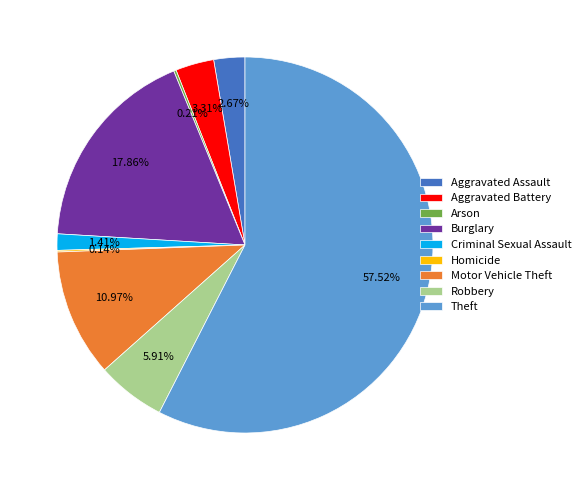

Does Criminal Sexual Assault represent more than half of the total?

No